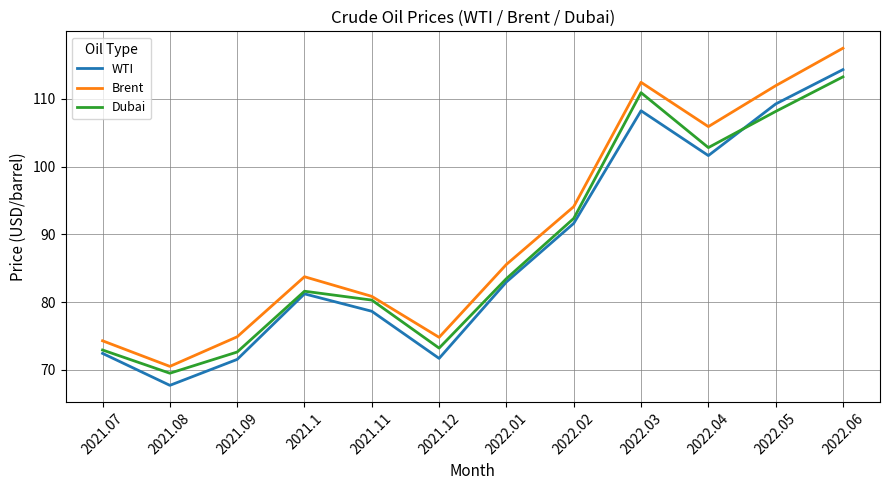

Which series has the largest range (max minus min)?

Brent